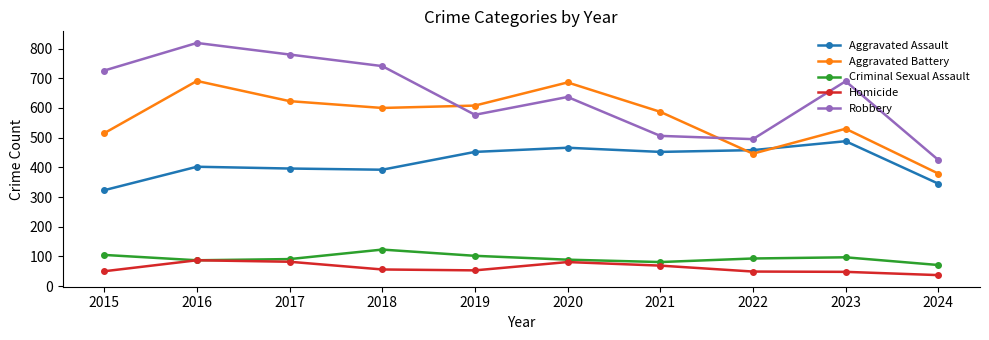

At which label does Criminal Sexual Assault first exceed 93?

2015